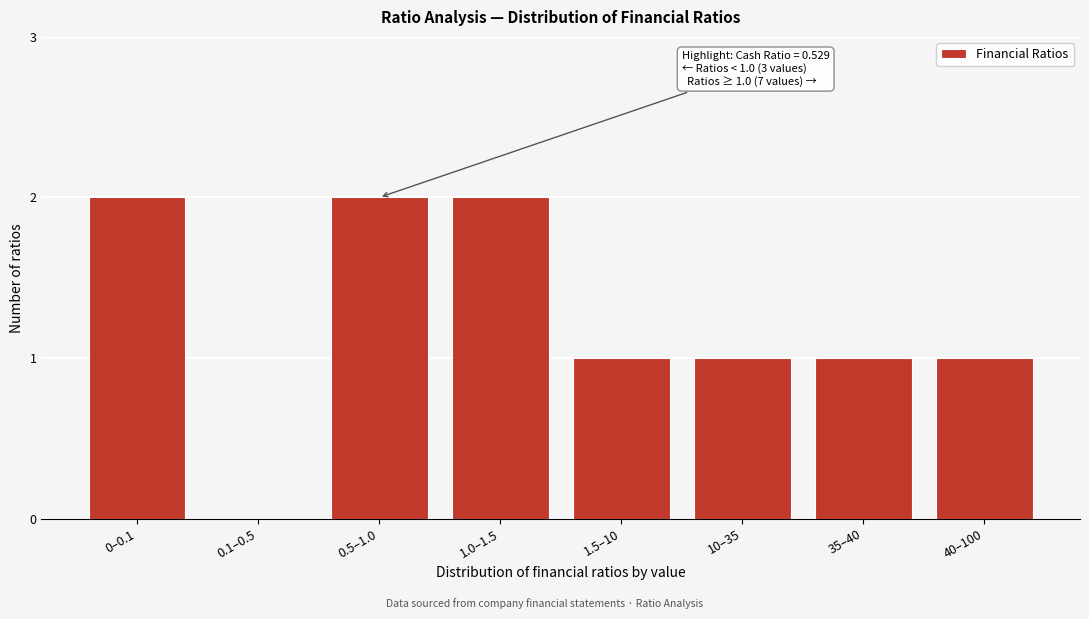

What is the sum of all values?

10